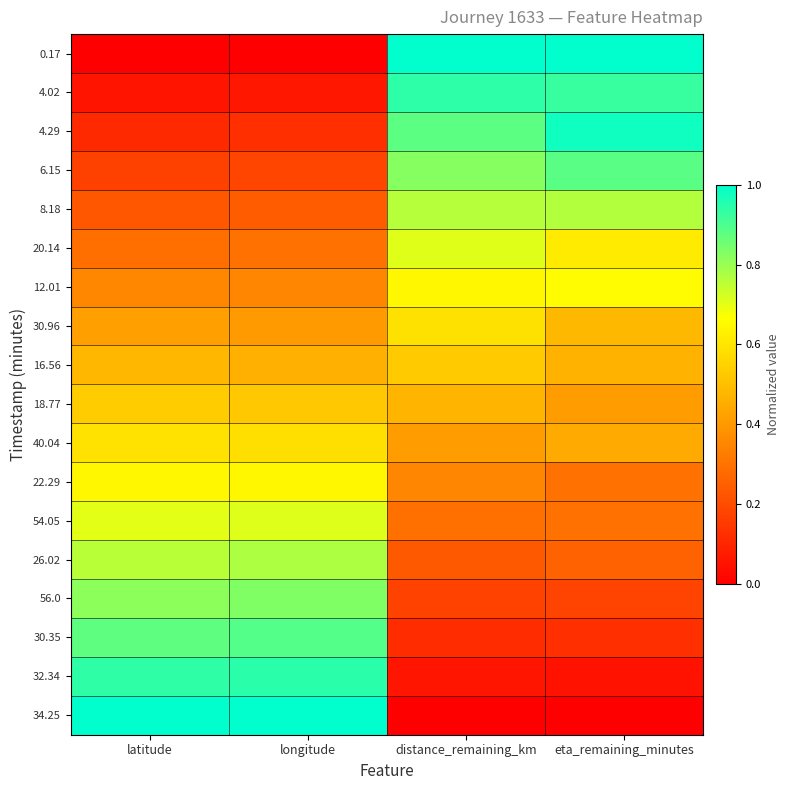

Reading left to right, transcribe all the data shown in this chart.

0.17: latitude=0.0	longitude=0.0	distance_remaining_km=1.0	eta_remaining_minutes=1.0
4.02: latitude=0.1	longitude=0.1	distance_remaining_km=0.9	eta_remaining_minutes=0.9
4.29: latitude=0.1	longitude=0.1	distance_remaining_km=0.9	eta_remaining_minutes=1.0
6.15: latitude=0.2	longitude=0.2	distance_remaining_km=0.8	eta_remaining_minutes=0.9
8.18: latitude=0.2	longitude=0.2	distance_remaining_km=0.8	eta_remaining_minutes=0.8
20.14: latitude=0.3	longitude=0.3	distance_remaining_km=0.7	eta_remaining_minutes=0.6
12.01: latitude=0.4	longitude=0.4	distance_remaining_km=0.6	eta_remaining_minutes=0.7
30.96: latitude=0.4	longitude=0.4	distance_remaining_km=0.6	eta_remaining_minutes=0.5
16.56: latitude=0.5	longitude=0.5	distance_remaining_km=0.5	eta_remaining_minutes=0.5
18.77: latitude=0.5	longitude=0.5	distance_remaining_km=0.5	eta_remaining_minutes=0.4
40.04: latitude=0.6	longitude=0.6	distance_remaining_km=0.4	eta_remaining_minutes=0.4
22.29: latitude=0.6	longitude=0.6	distance_remaining_km=0.4	eta_remaining_minutes=0.3
54.05: latitude=0.7	longitude=0.7	distance_remaining_km=0.3	eta_remaining_minutes=0.3
26.02: latitude=0.8	longitude=0.8	distance_remaining_km=0.2	eta_remaining_minutes=0.3
56.0: latitude=0.8	longitude=0.8	distance_remaining_km=0.2	eta_remaining_minutes=0.2
30.35: latitude=0.9	longitude=0.9	distance_remaining_km=0.1	eta_remaining_minutes=0.1
32.34: latitude=0.9	longitude=0.9	distance_remaining_km=0.1	eta_remaining_minutes=0.1
34.25: latitude=1.0	longitude=1.0	distance_remaining_km=0.0	eta_remaining_minutes=0.0